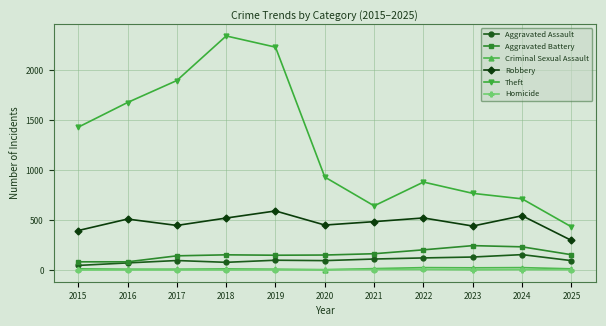

Between 2019 and 2022, which series saw the biggest shift?

Theft